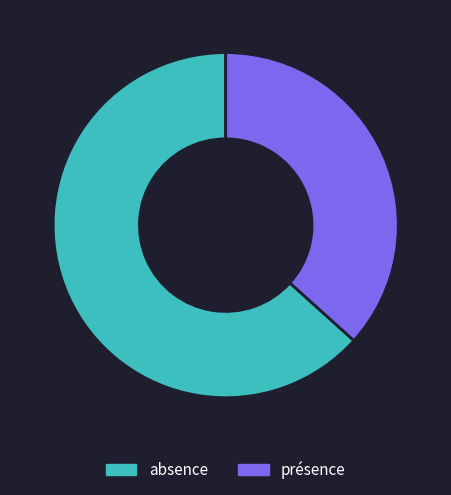

Is the sum of présence and absence greater than half?

Yes